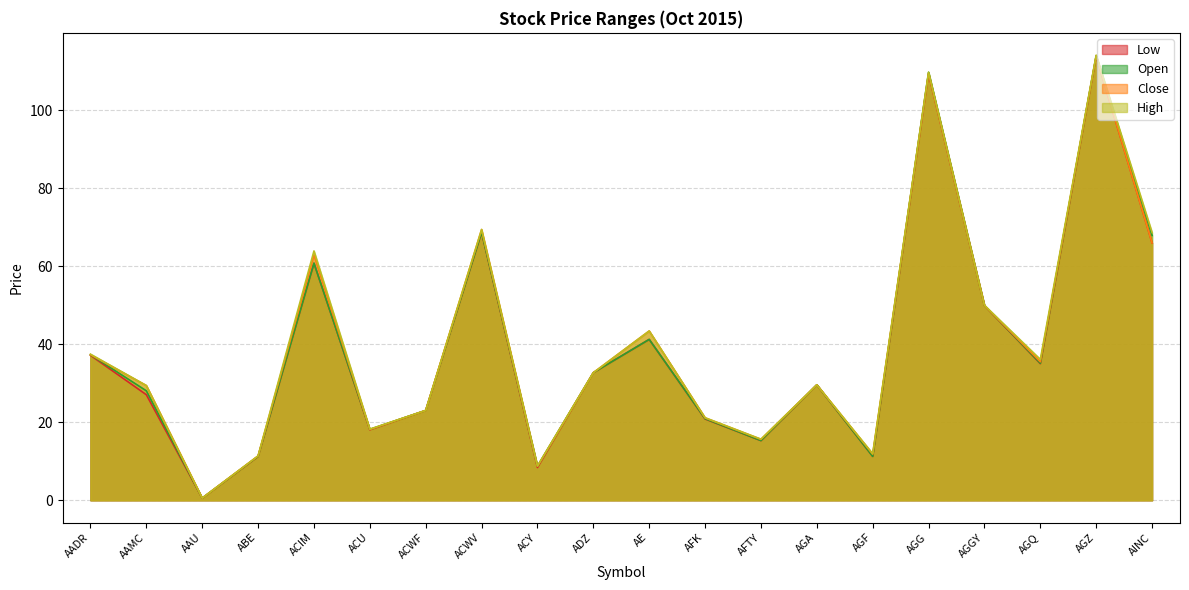

Does the chart display data point markers on the line(s)?

No